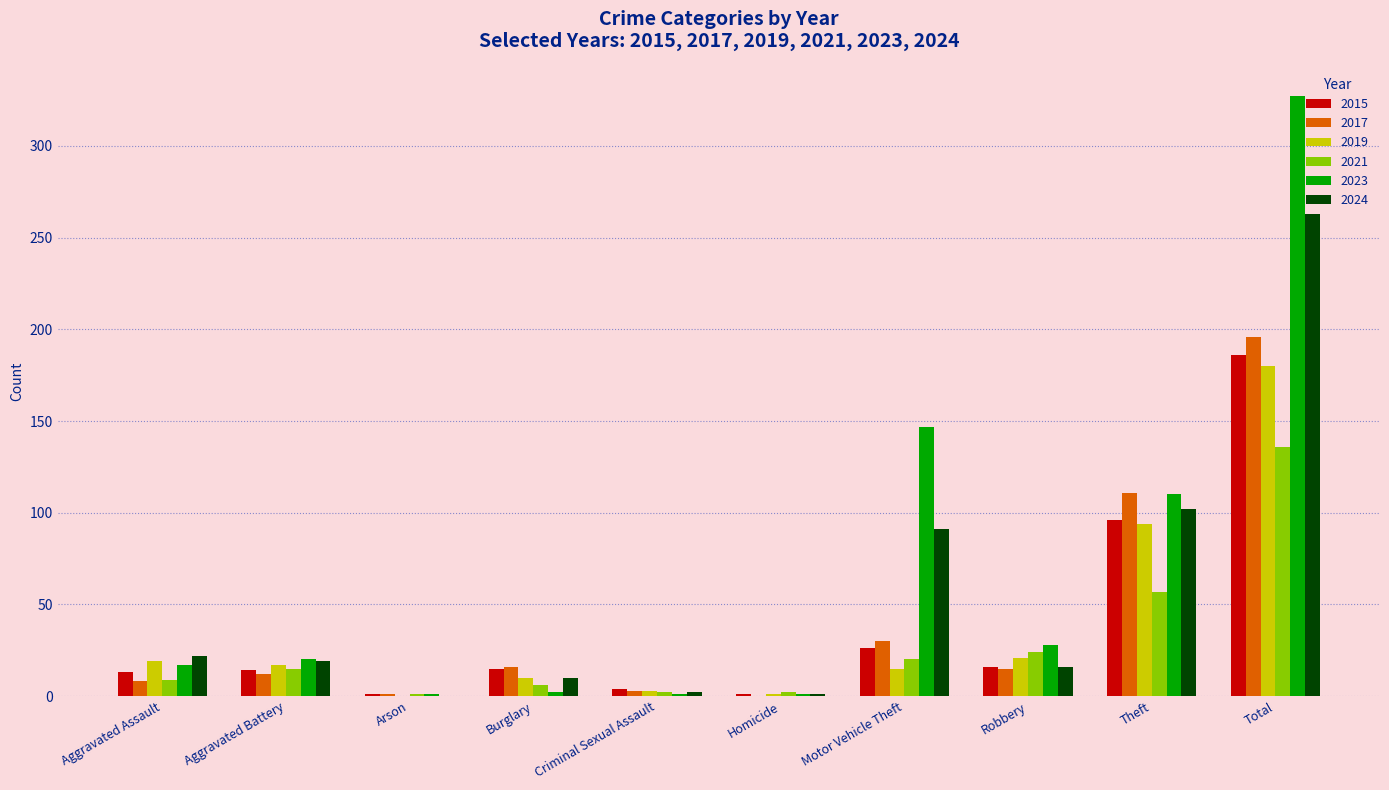

Count the number of categories in the chart.

10